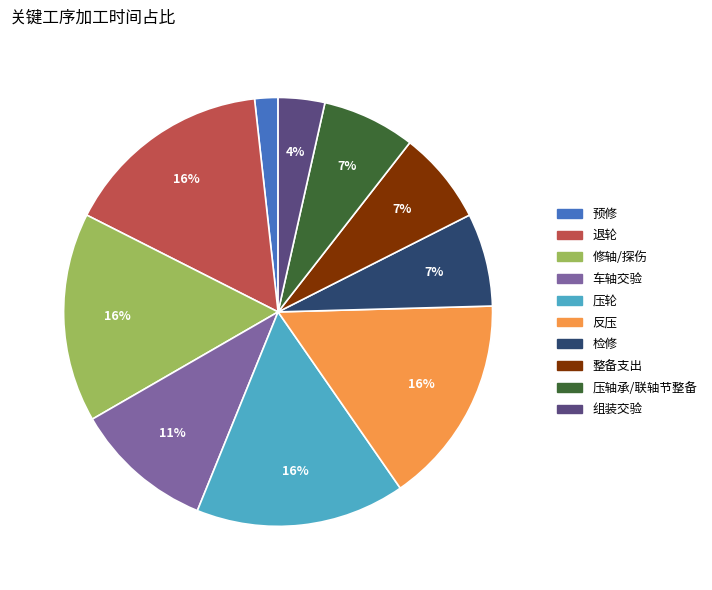

Combined, do 退轮 and 整备支出 account for over 50%?

No